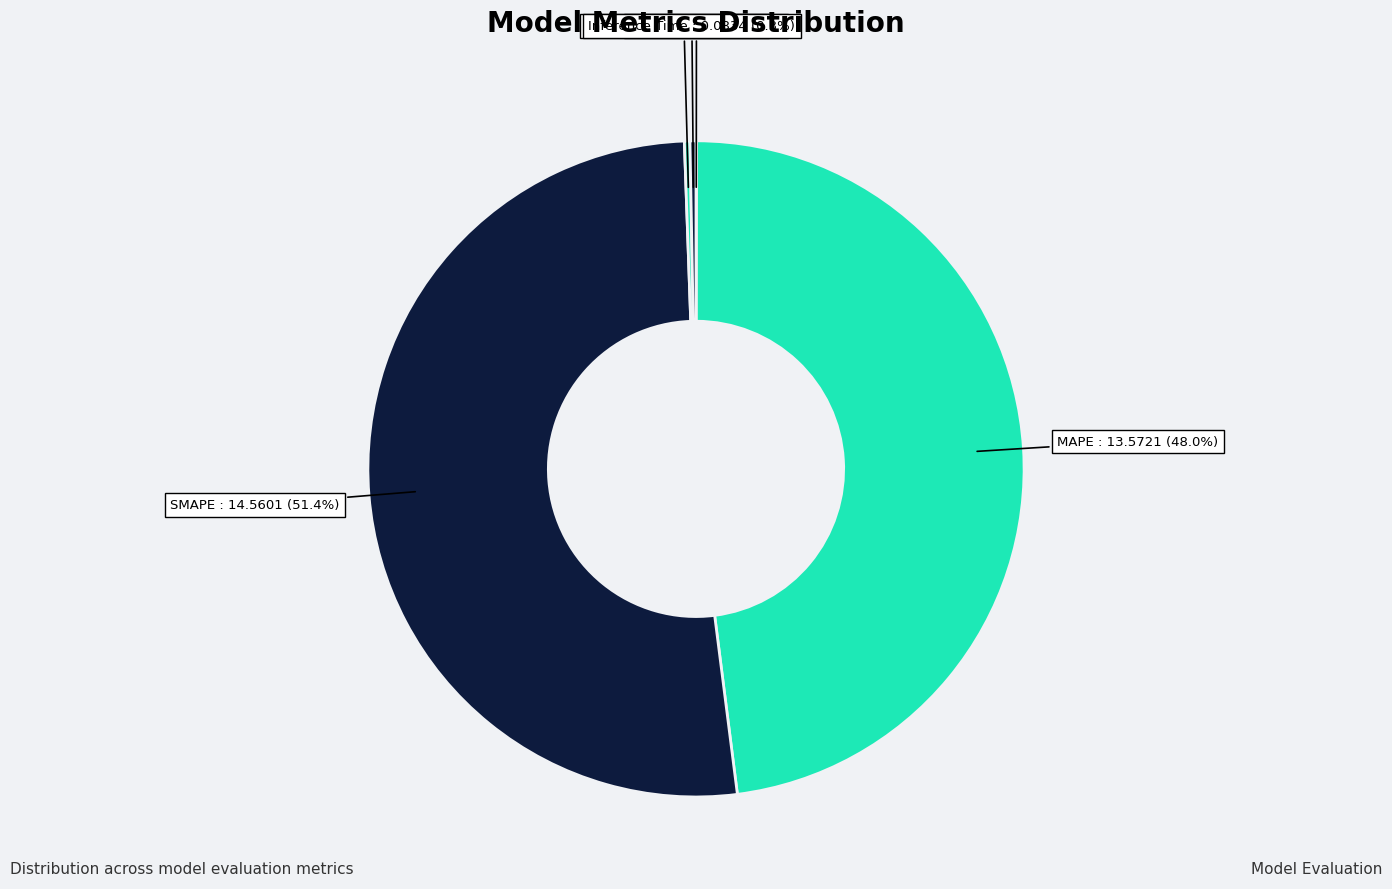

Rank the categories by value from highest to lowest.

SMAPE, MAPE, Inference Time, Training Time, MSE